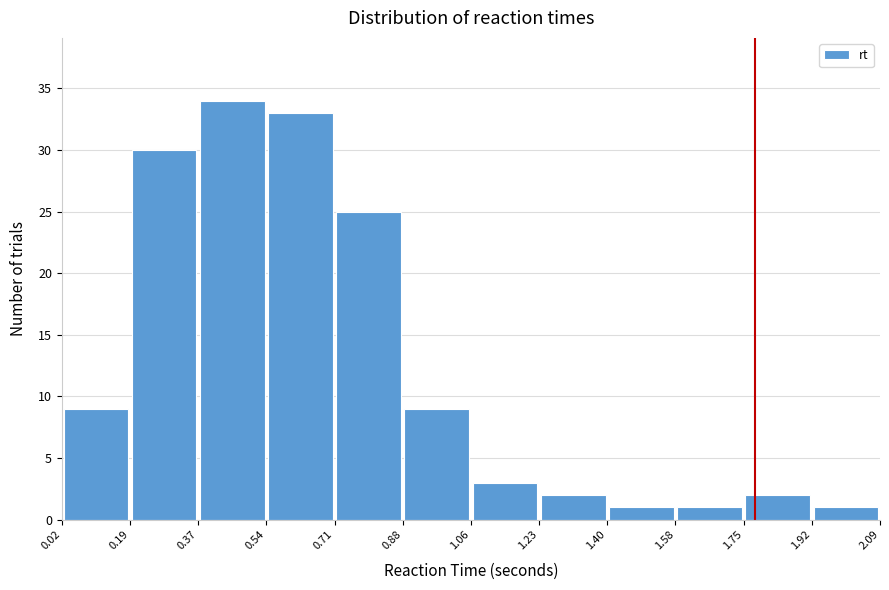

Reading left to right, list every bar in this chart as the range it spans on the x-axis followed by its height. The values are not printed on the chart, so give them approximately, as read against the axis.

0.02 to 0.19: 9
0.19 to 0.37: 30
0.37 to 0.54: 34
0.54 to 0.71: 33
0.71 to 0.88: 25
0.88 to 1.06: 9
1.06 to 1.23: 3
1.23 to 1.40: 2
1.40 to 1.58: 1
1.58 to 1.75: 1
1.75 to 1.92: 2
1.92 to 2.09: 1